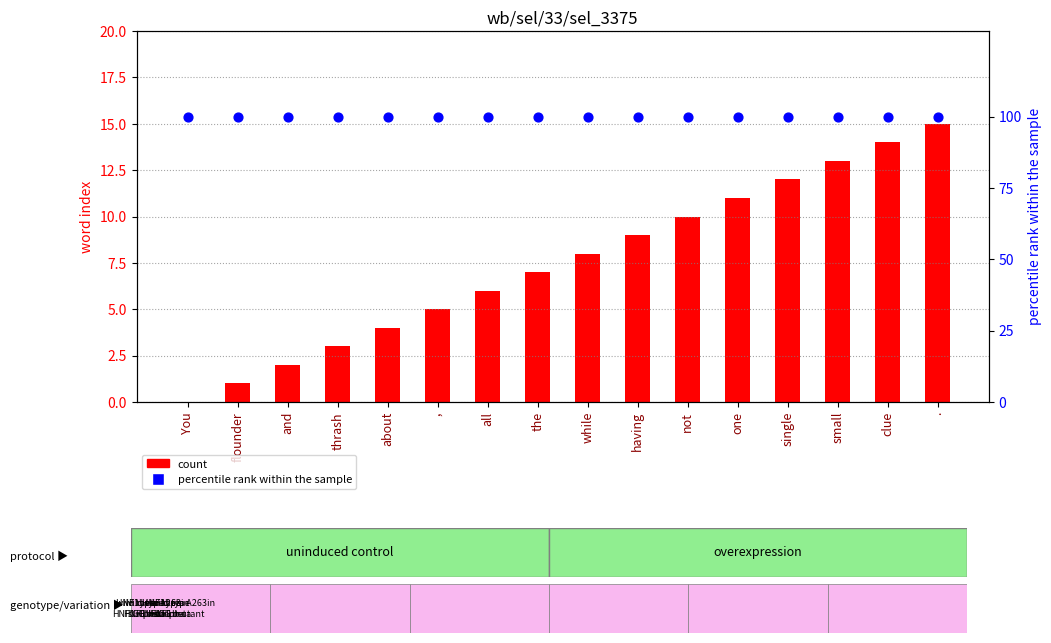

What is the total value across all series at single?

112